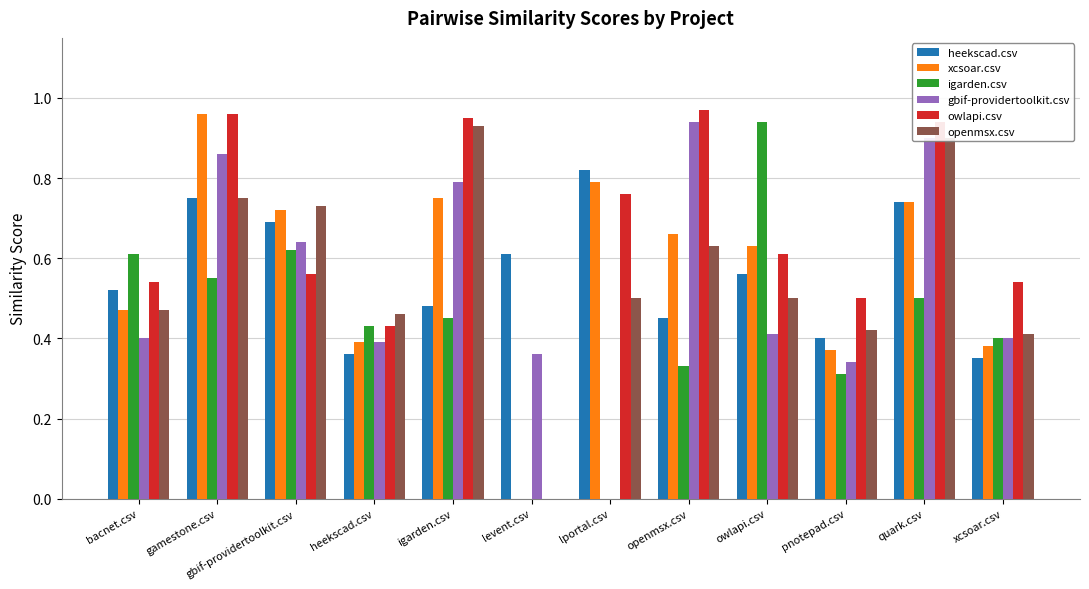

At which label does xcsoar.csv reach its peak?

gamestone.csv